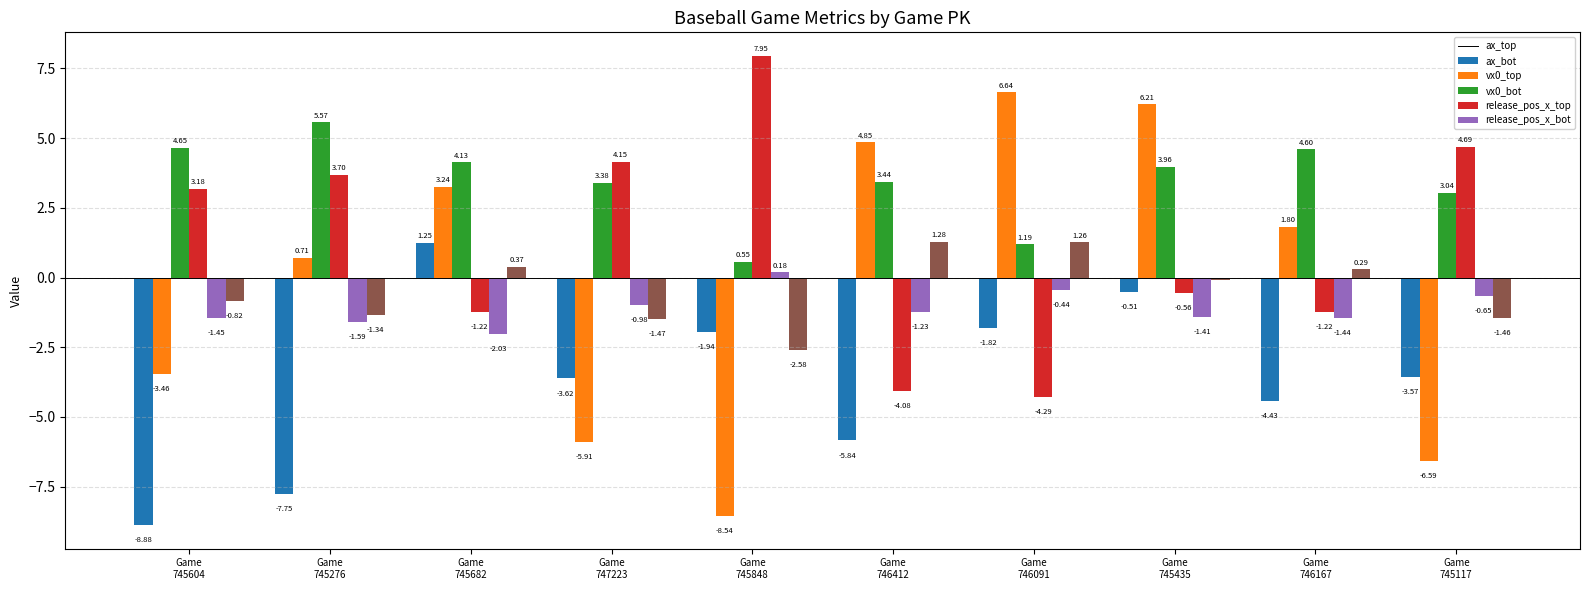

How many values in the release_pos_x_top series are below -1?

6